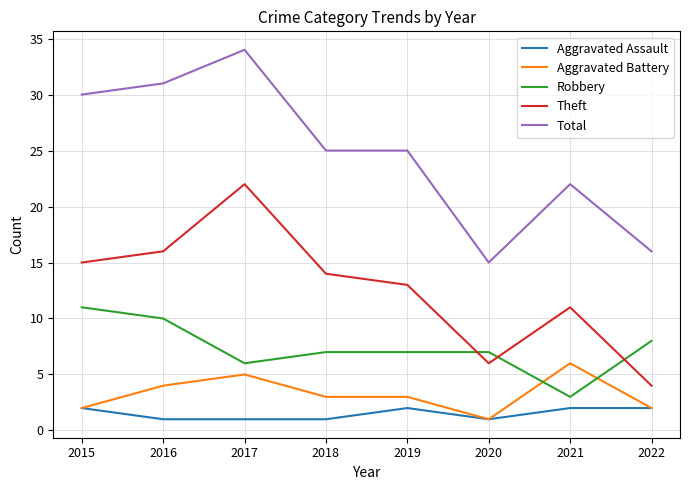

Between 2015 and 2020, which series saw the biggest shift?

Total